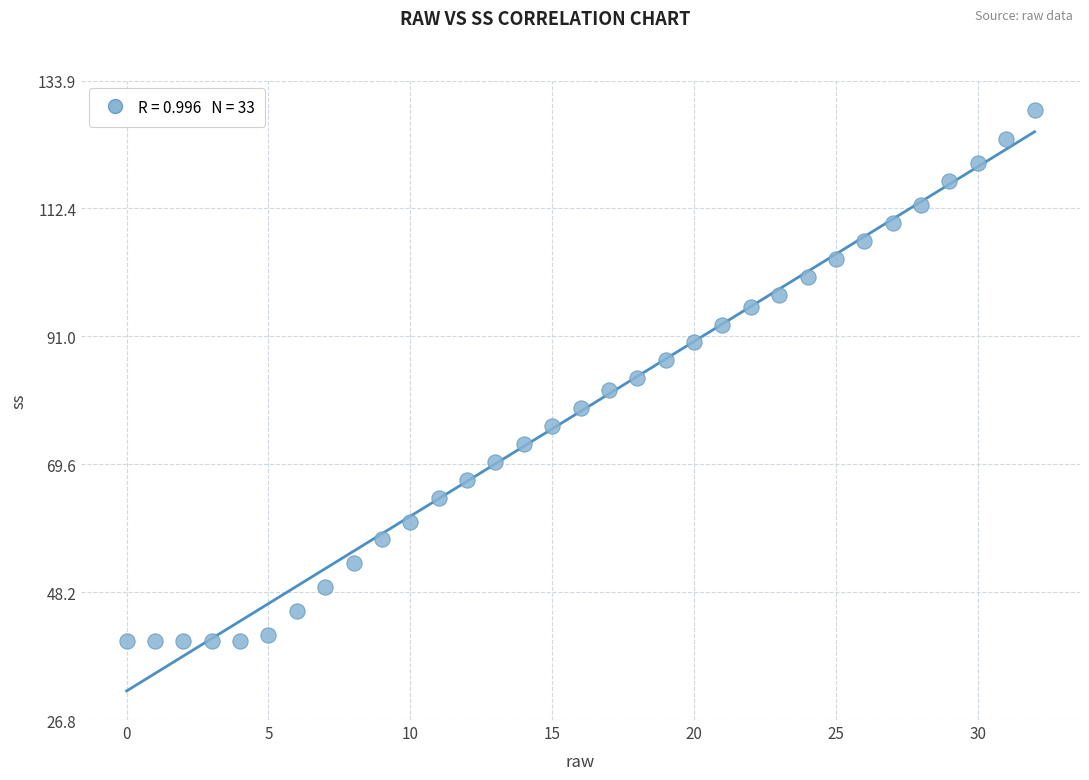

What is the range of Y values (max minus min)?

89